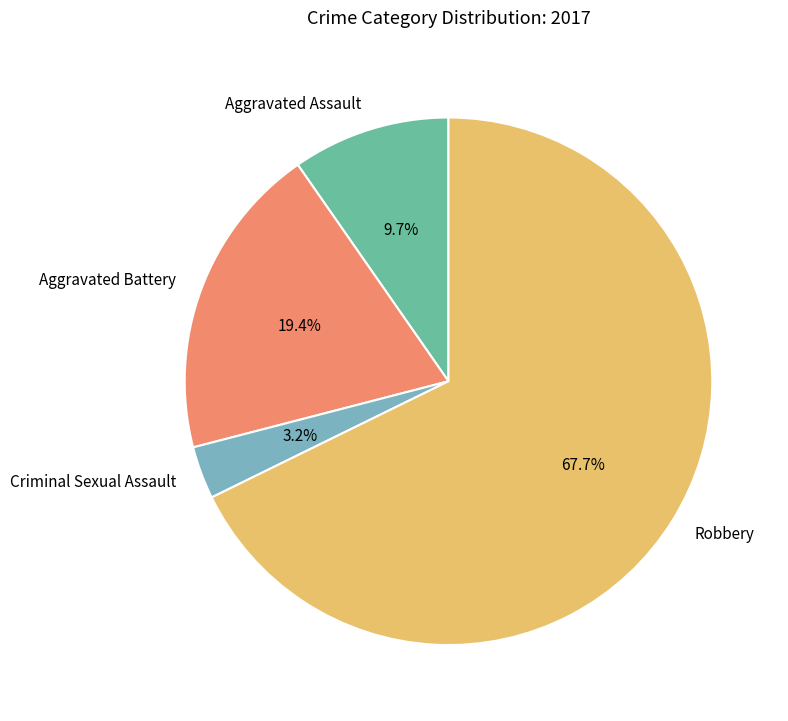

Which category accounts for the majority?

Robbery